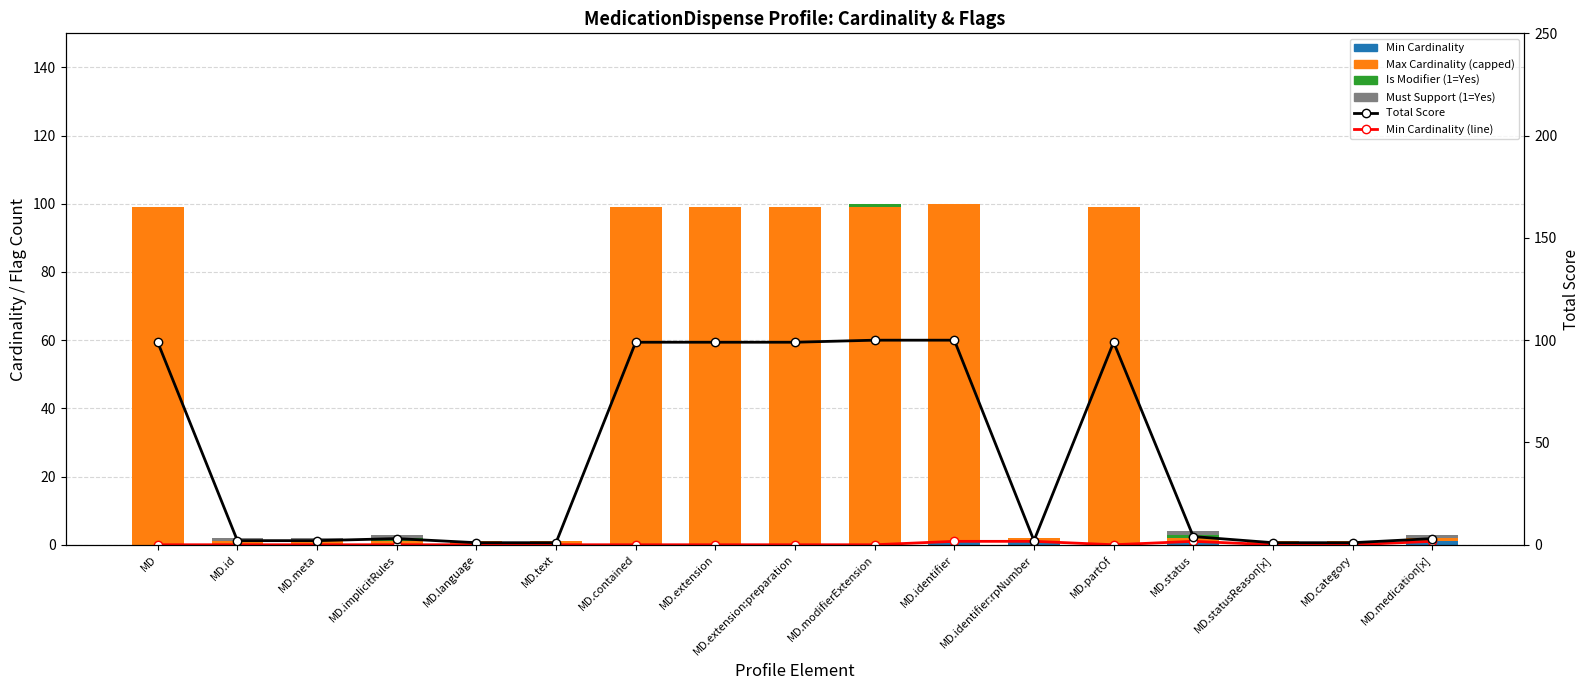

The value of Is Modifier (1=Yes) at MD.meta is 0. True or false?

True